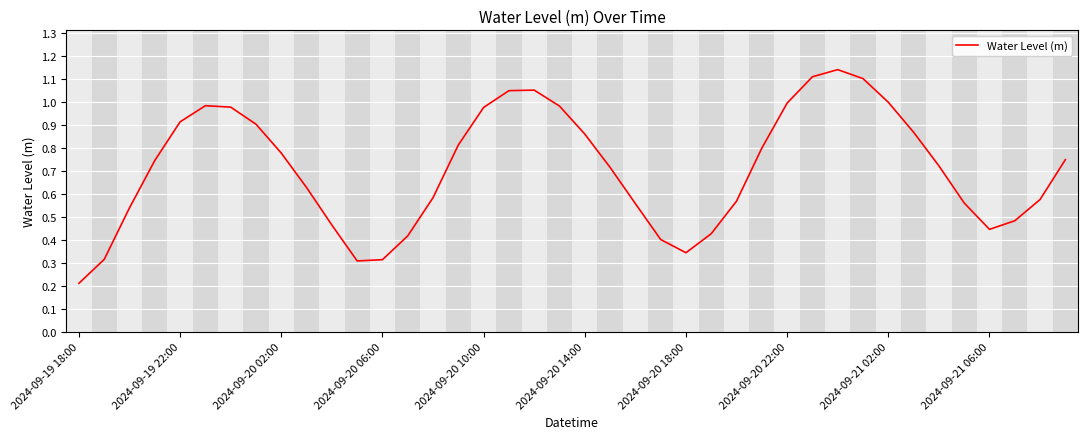

Where is the data nearest to the value 0?

2024-09-19 18:00